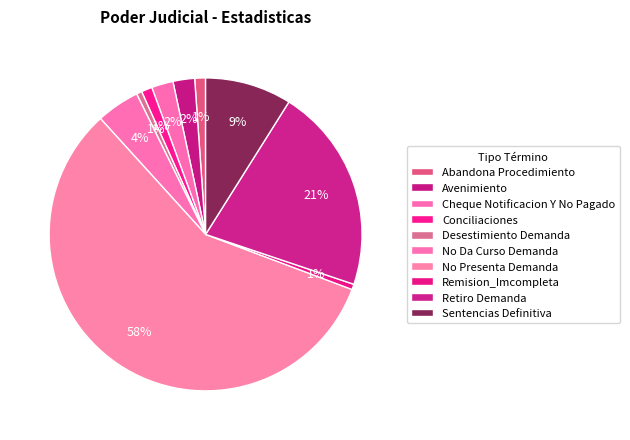

To the nearest percent, what percentage of the pie is Retiro Demanda?

21%